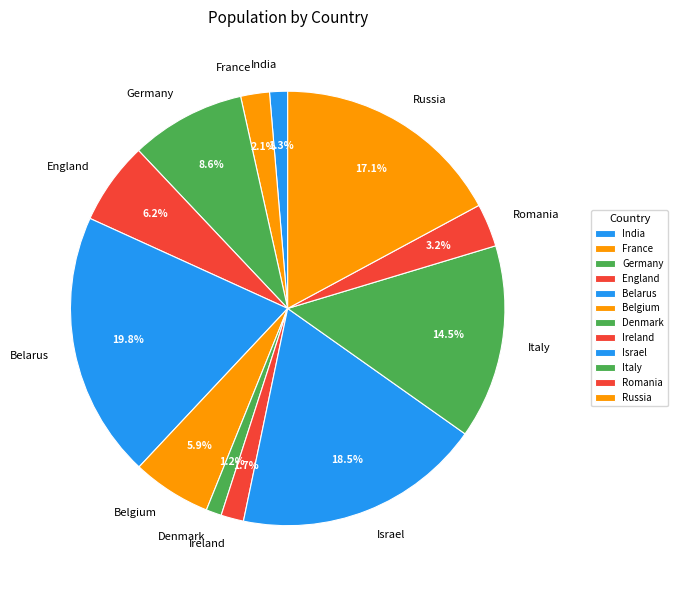

Which category has the biggest portion of the pie?

Belarus